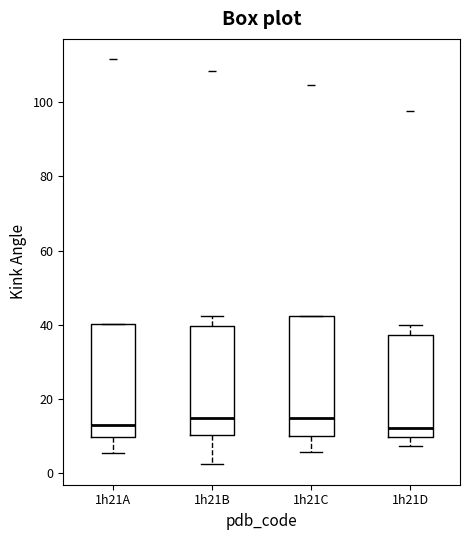

Reading left to right, transcribe this box plot: for each box, give where its median line is, the range the box spans, and where its two whiskers end, as read against the y-axis. The values are not printed on the chart, so give them approximately, as read against the axis.

1h21A: median 12, box 10 to 40, whiskers 6 to 40
1h21B: median 14, box 10 to 40, whiskers 2 to 42
1h21C: median 14, box 10 to 42, whiskers 6 to 42
1h21D: median 12, box 10 to 38, whiskers 8 to 40